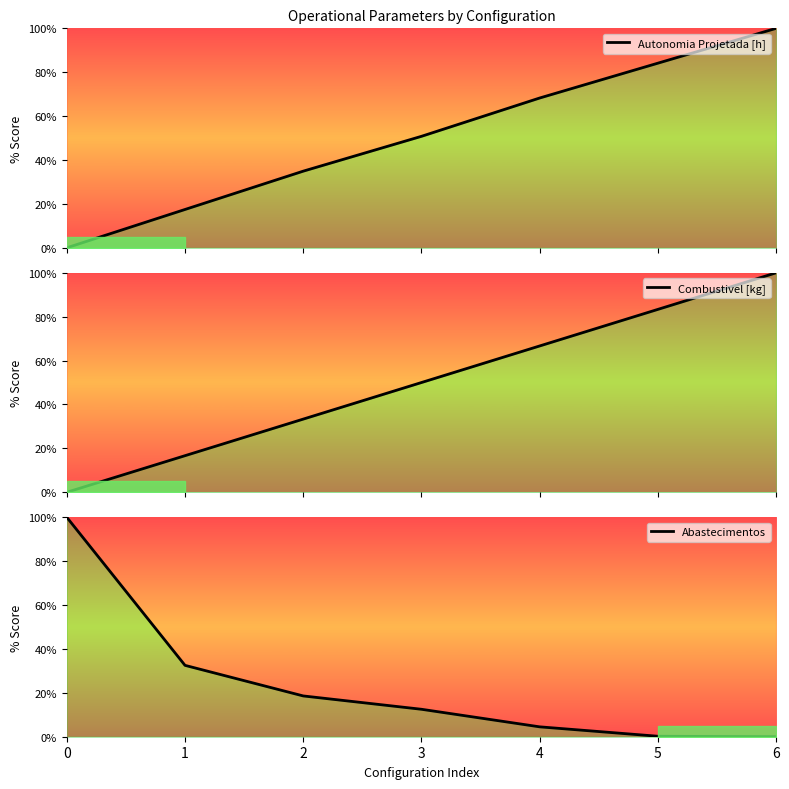

What is the sum of all Autonomia Projetada [h] values?

355.6